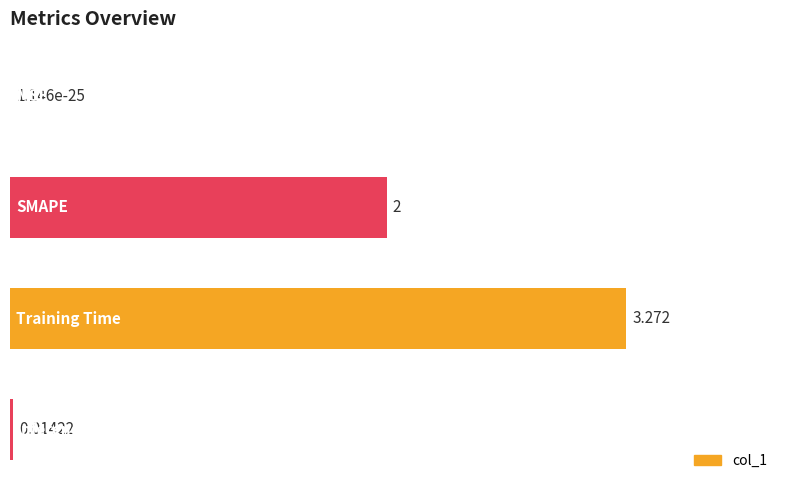

What is the difference between the second highest and second lowest values?

2.0